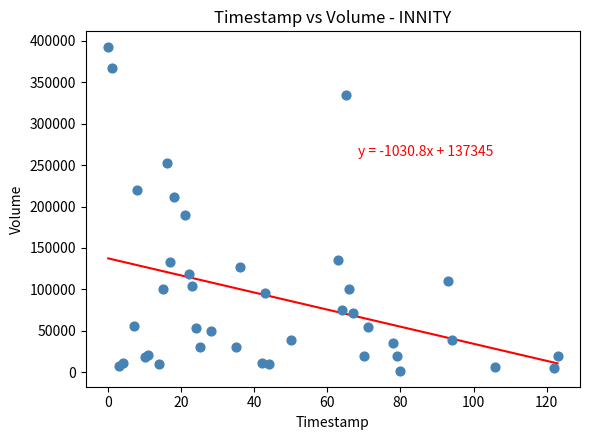

What Y value in the scatter plot is closest to 196950?

189200